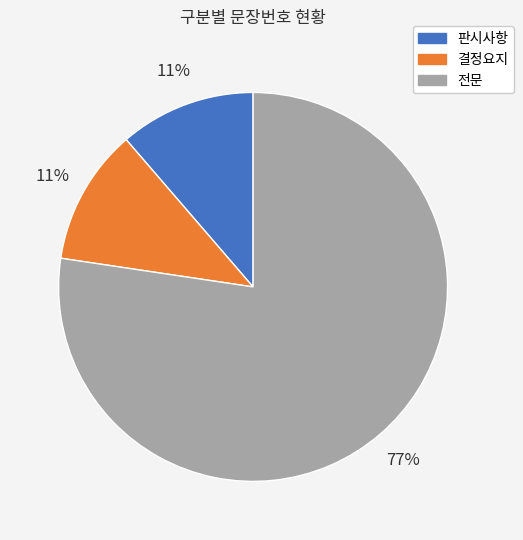

The 전문 slice represents 91% of the pie. True or false?

False